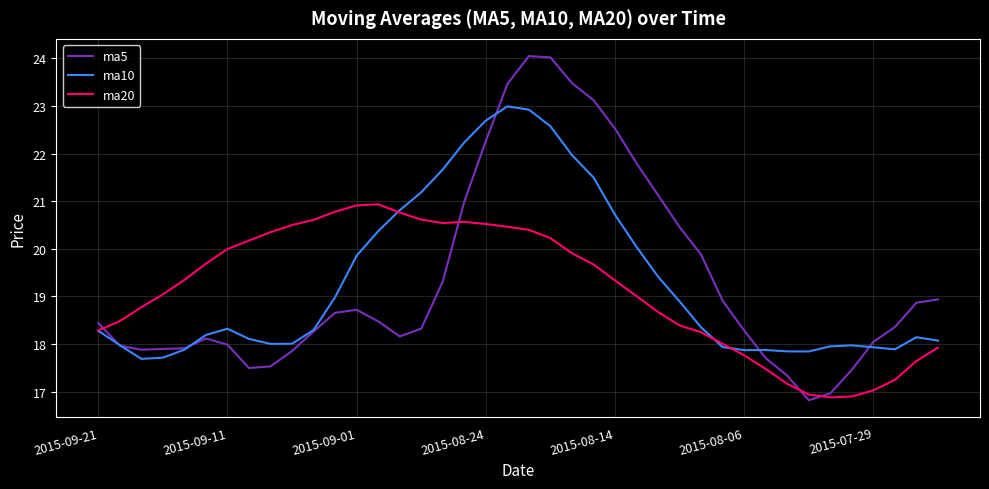

What is the minimum value shown in the chart?

16.8